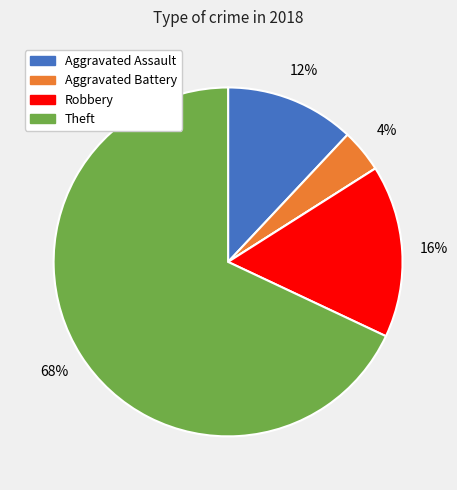

Is there a majority slice in this chart?

Yes